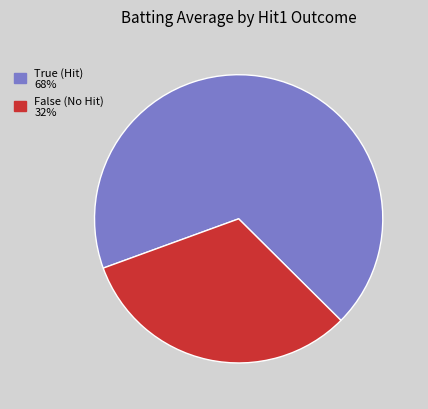

How many segments does this pie chart have?

2